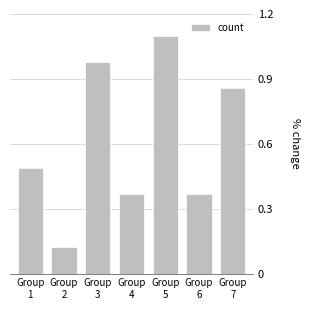

What is the sum of all values?

4.3